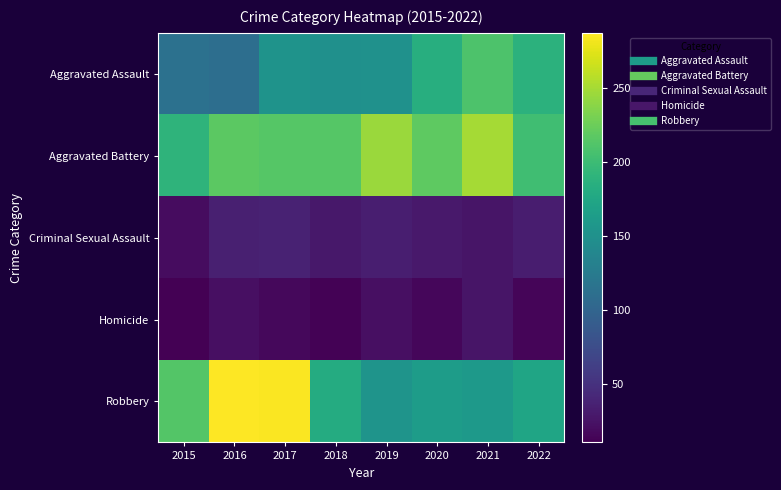

Rank the series by their maximum value, from highest to lowest.

Robbery, Aggravated Battery, Aggravated Assault, Criminal Sexual Assault, Homicide